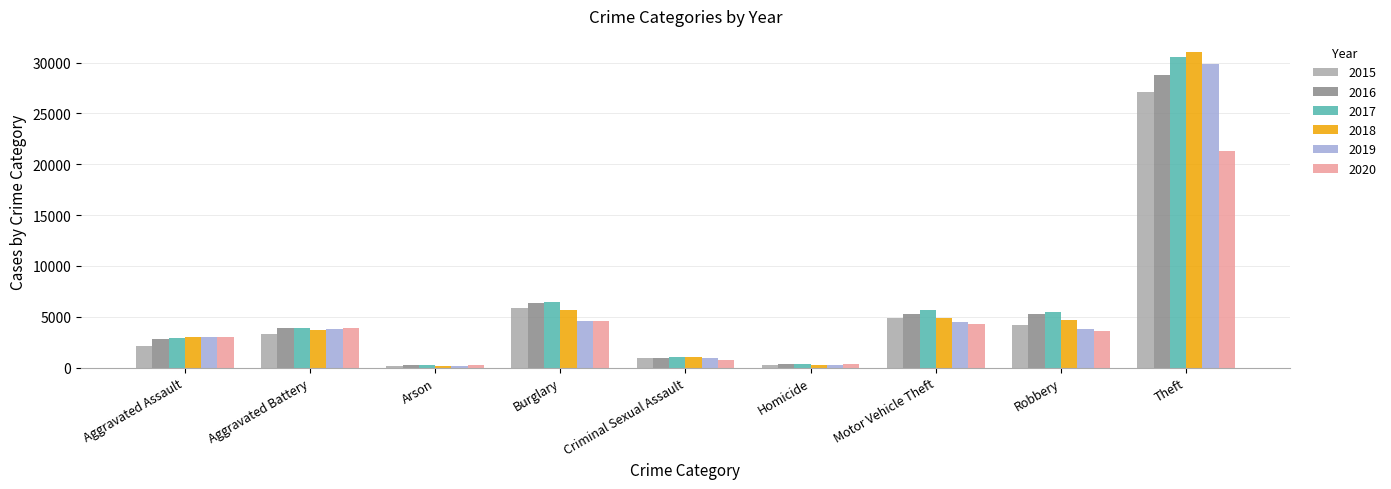

At which label is 2018 closest to 15619?

Burglary